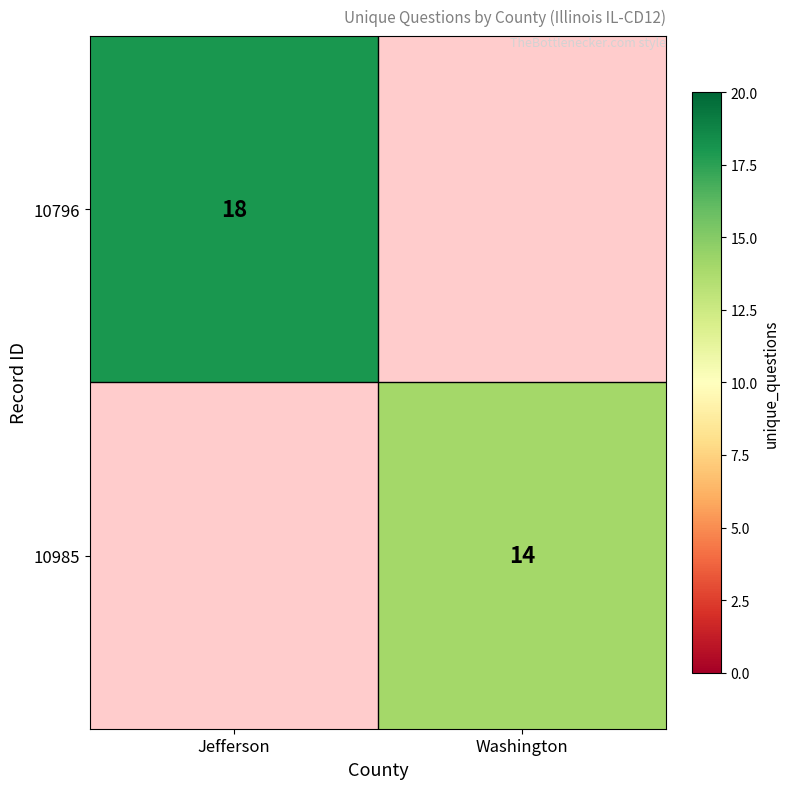

At which category does the chart reach its peak across all series?

Jefferson